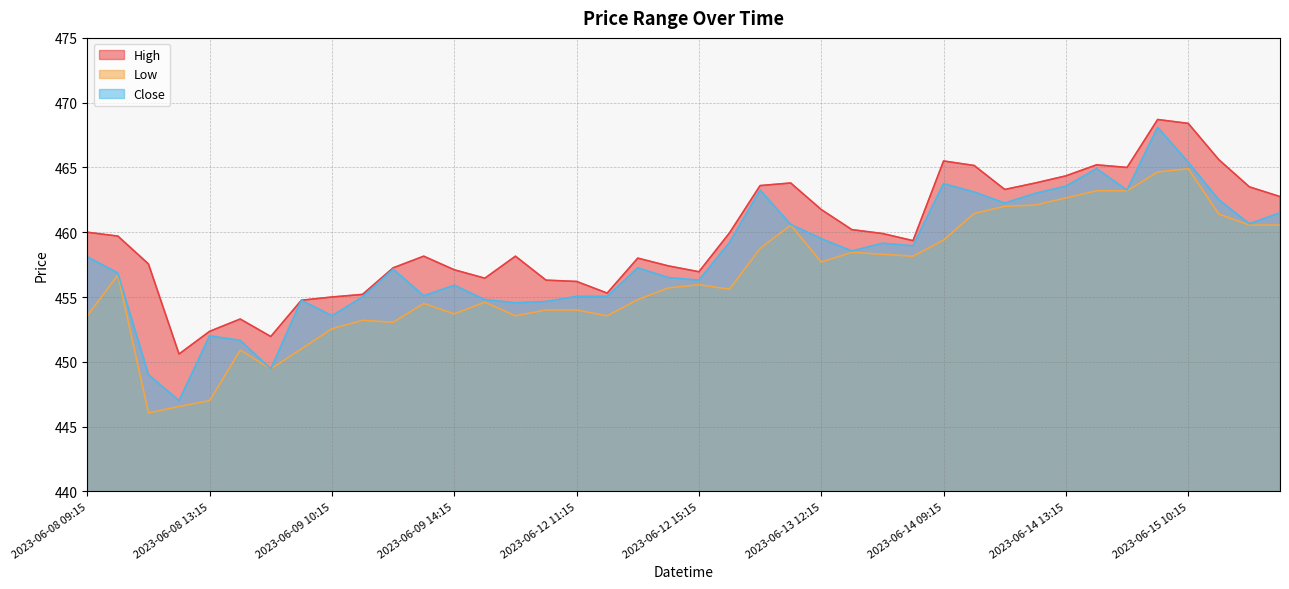

True or false: High and Close intersect in this chart.

False